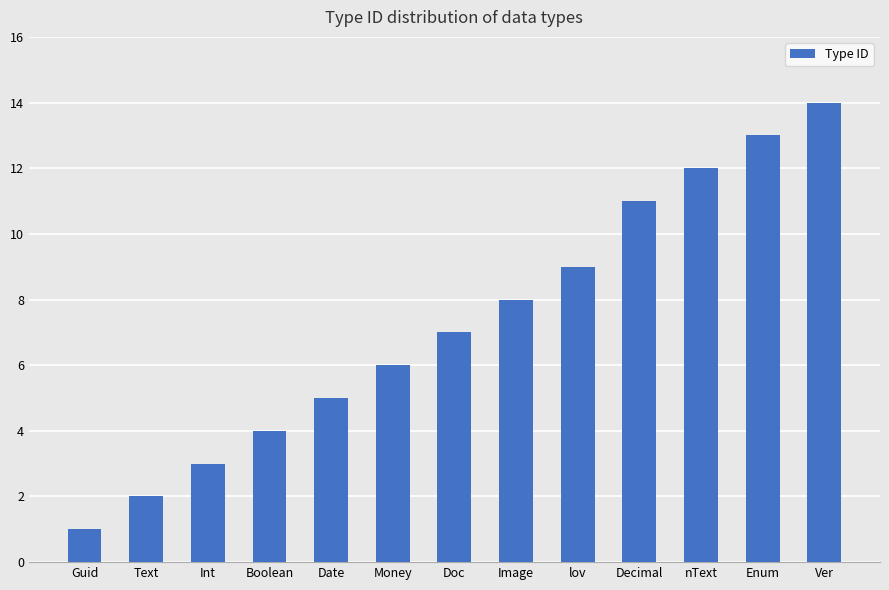

At which category does the chart reach its peak across all series?

Ver